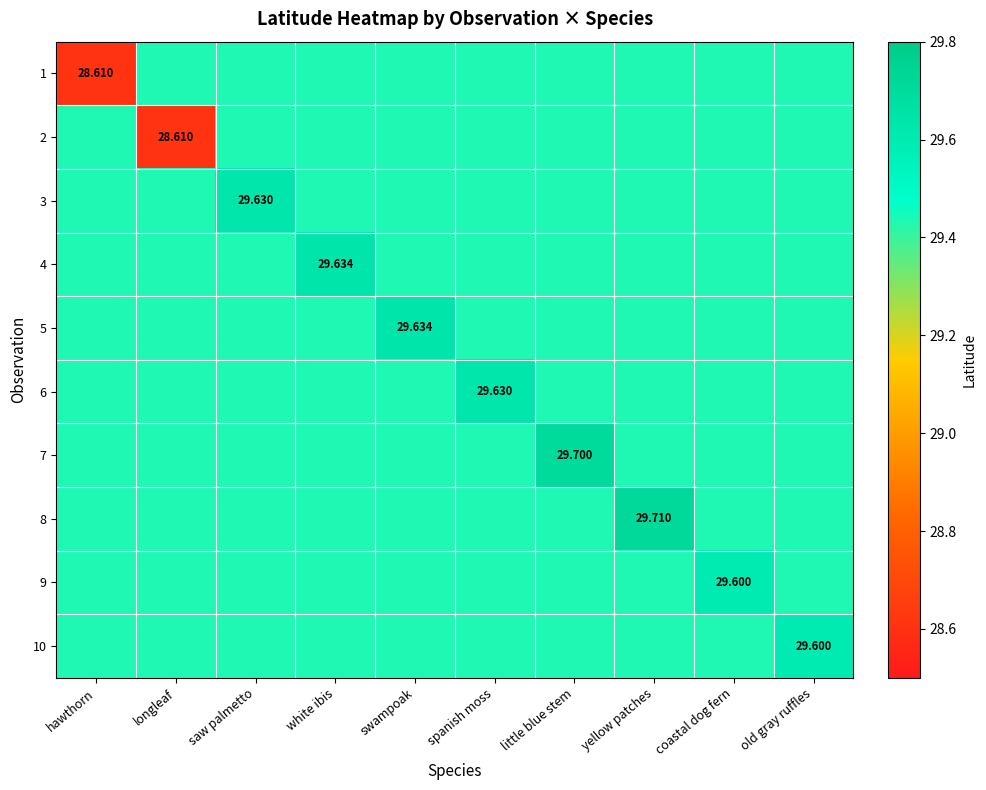

List the labels in order of 1 value, largest first.

longleaf, saw palmetto, white ibis, swampoak, spanish moss, little blue stem, yellow patches, coastal dog fern, old gray ruffles, hawthorn